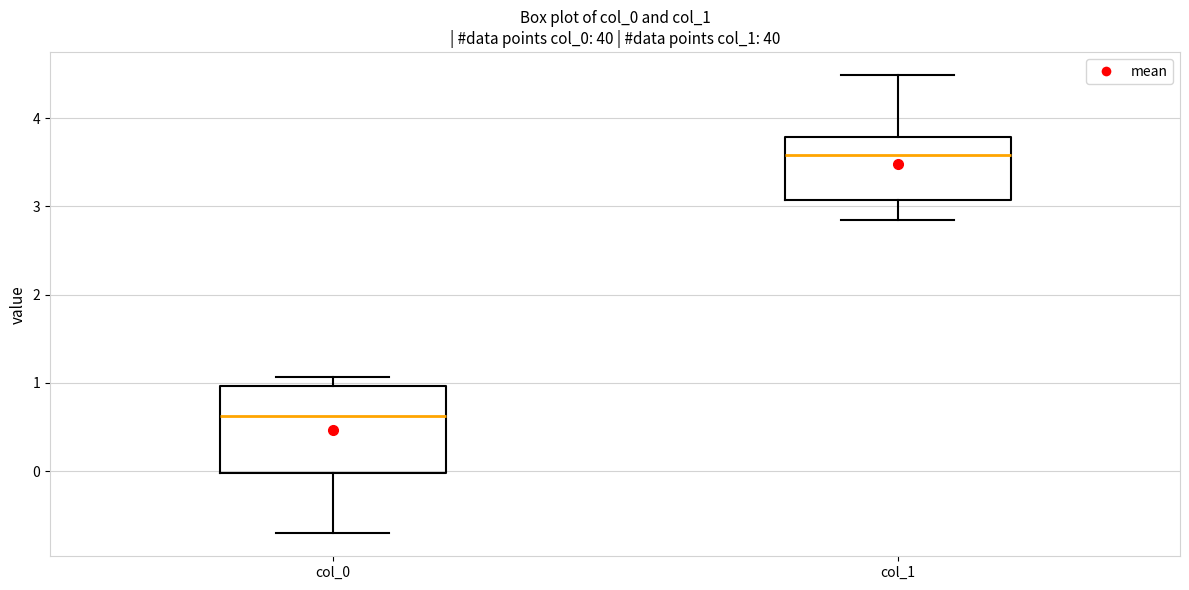

Which box is the tallest, from its lower edge to its upper edge?

col_0